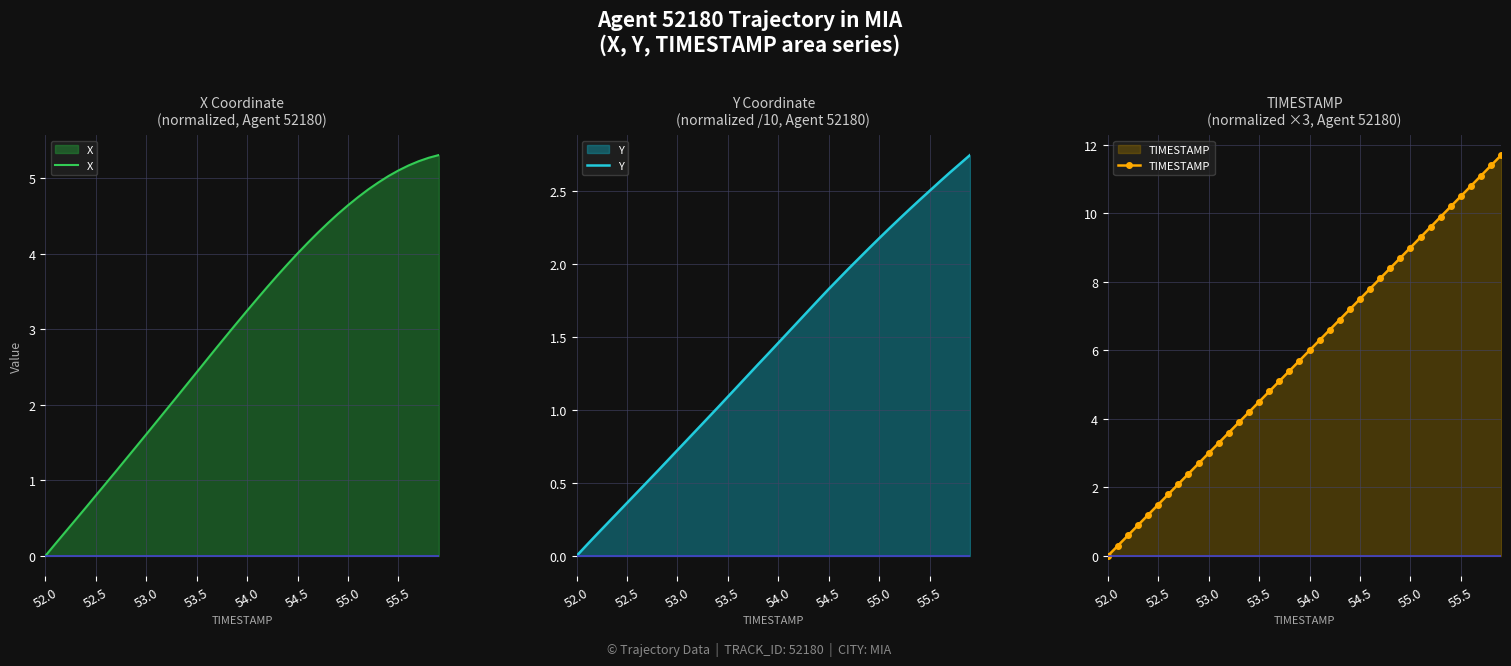

What are all the series names shown in the legend?

X, Y, TIMESTAMP